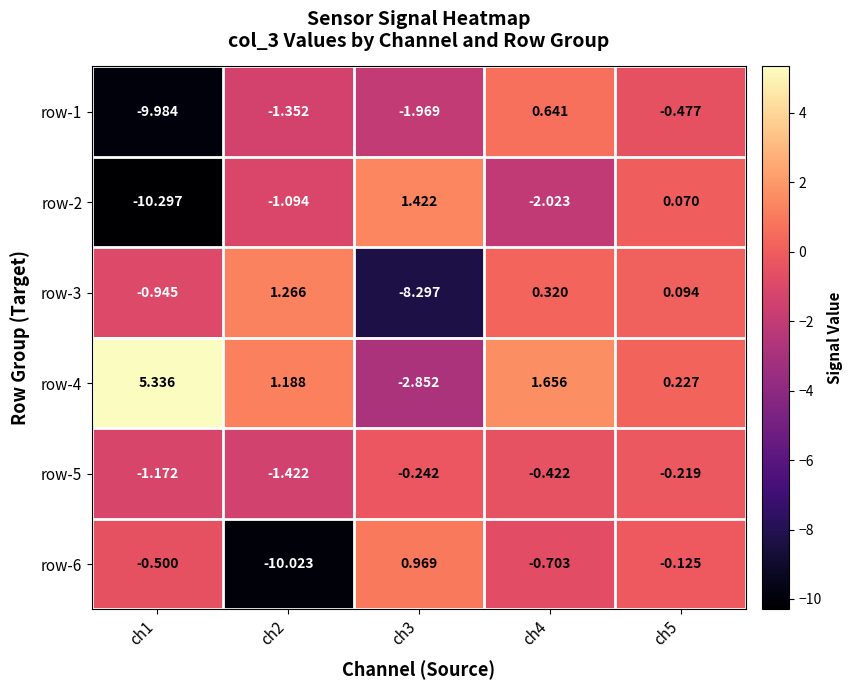

Rank the series at ch5 from lowest to highest value.

row-1, row-5, row-6, row-2, row-3, row-4